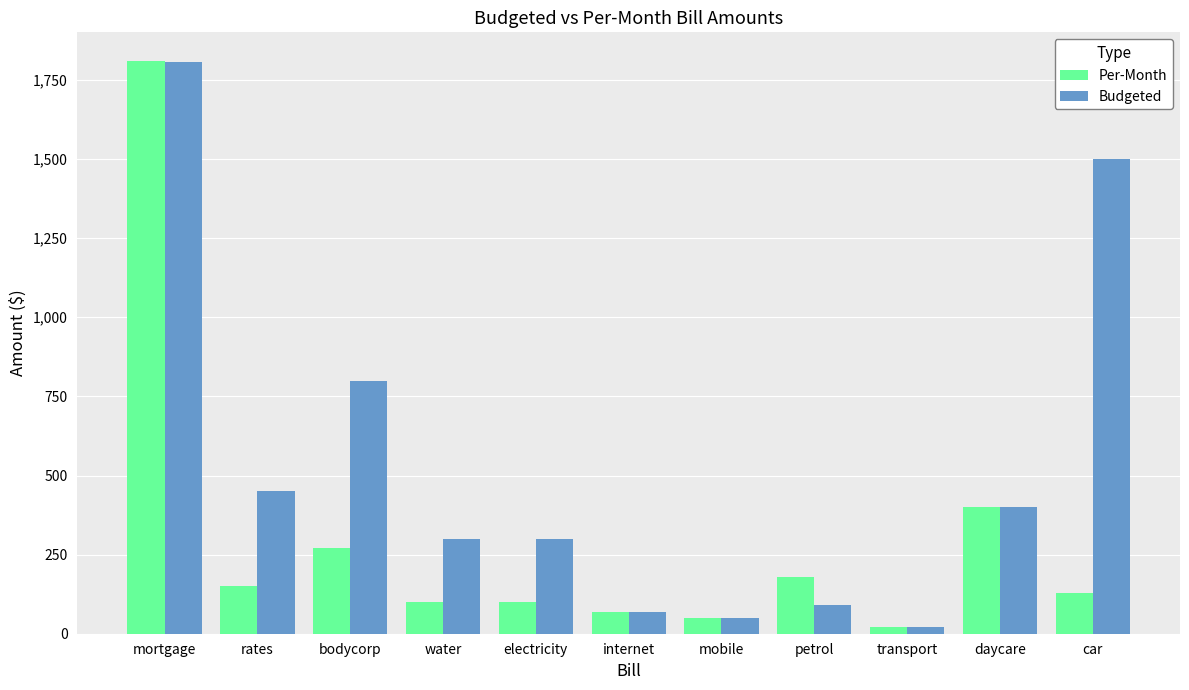

The Per-Month series shows 100 at electricity. True or false?

True